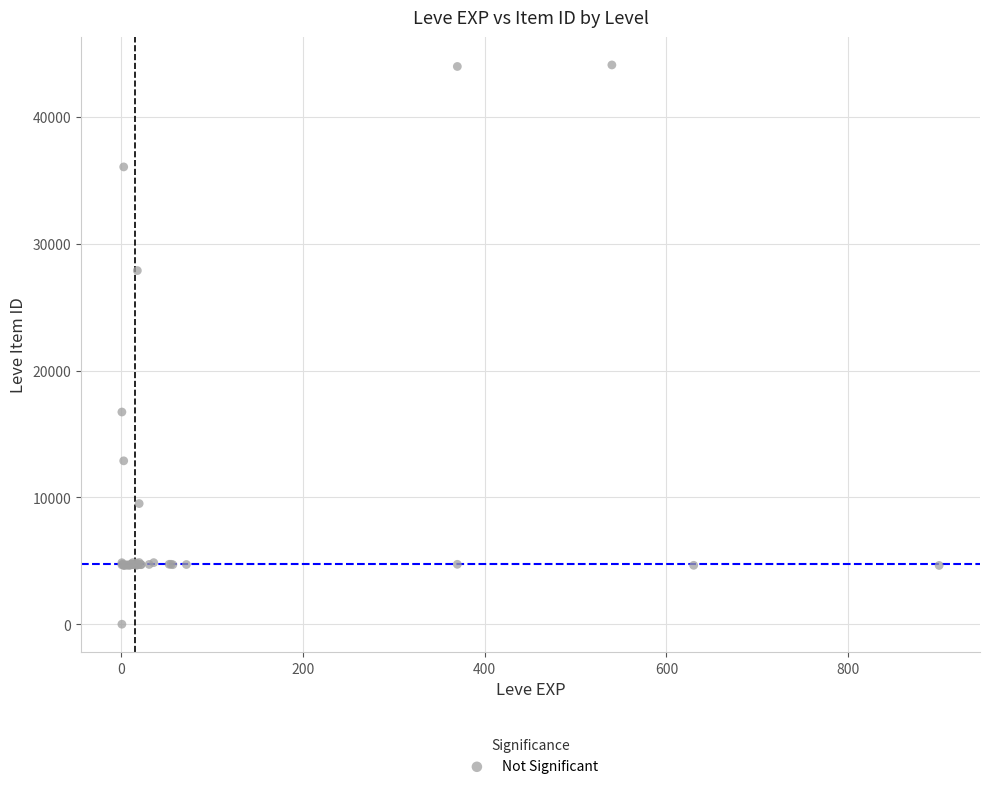

What Y value in the scatter plot is closest to 22050?

16734